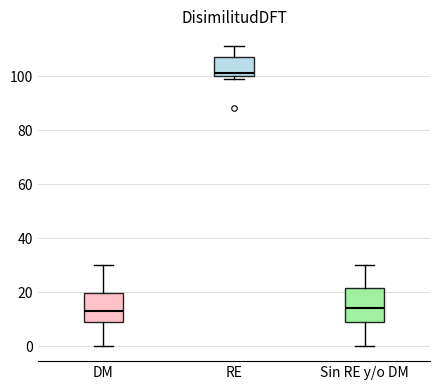

Reading left to right, transcribe this box plot: for each box, give where its median line is, the range the box spans, and where its two whiskers end, as read against the y-axis. The values are not printed on the chart, so give them approximately, as read against the axis.

DM: median 14, box 10 to 20, whiskers 0 to 30
RE: median 102, box 100 to 108, whiskers 100 (just below the box's lower edge) to 112
Sin RE y/o DM: median 14, box 10 to 22, whiskers 0 to 30